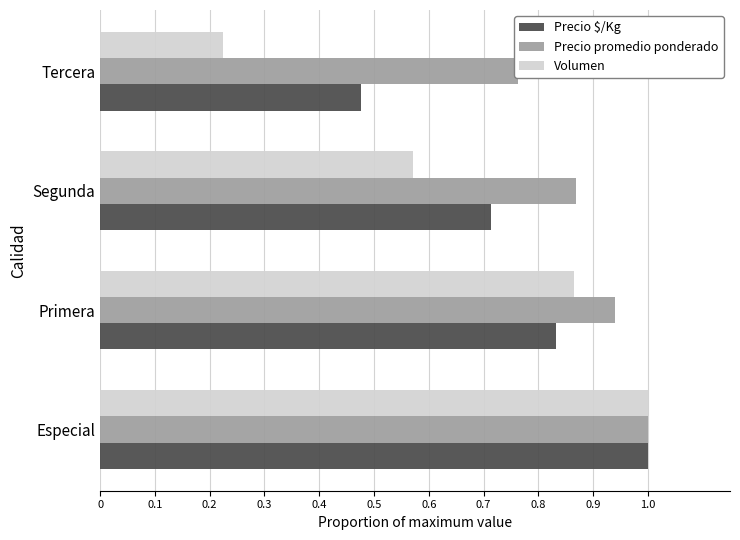

At how many categories does at least one series exceed 0?

4